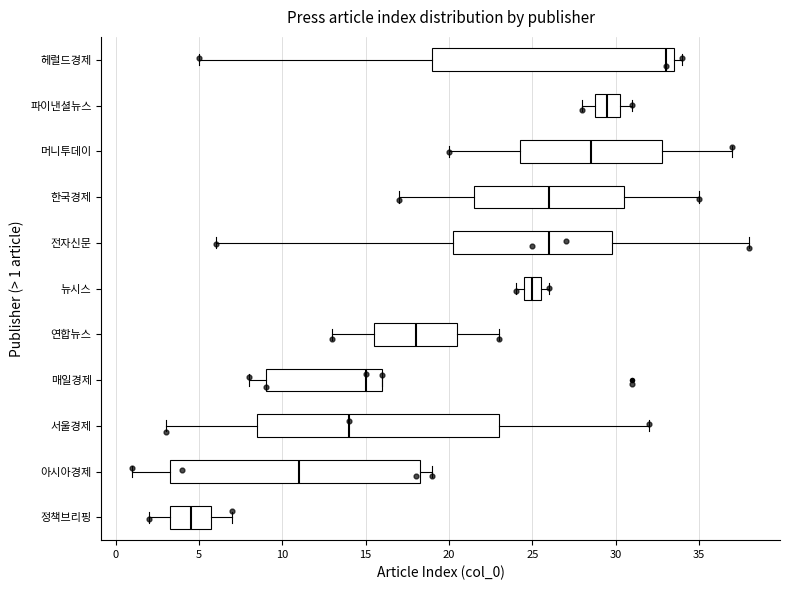

Which box is the widest, from its left edge to its right edge?

아시아경제